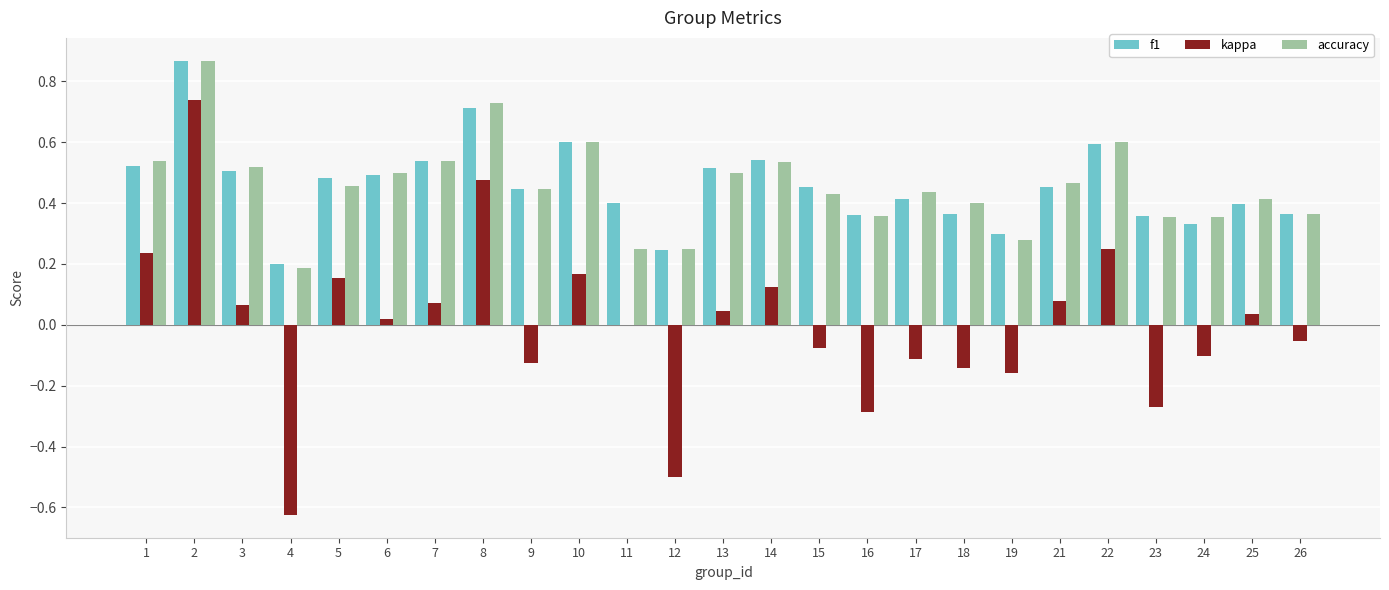

What is the sum of all f1 values?

11.4